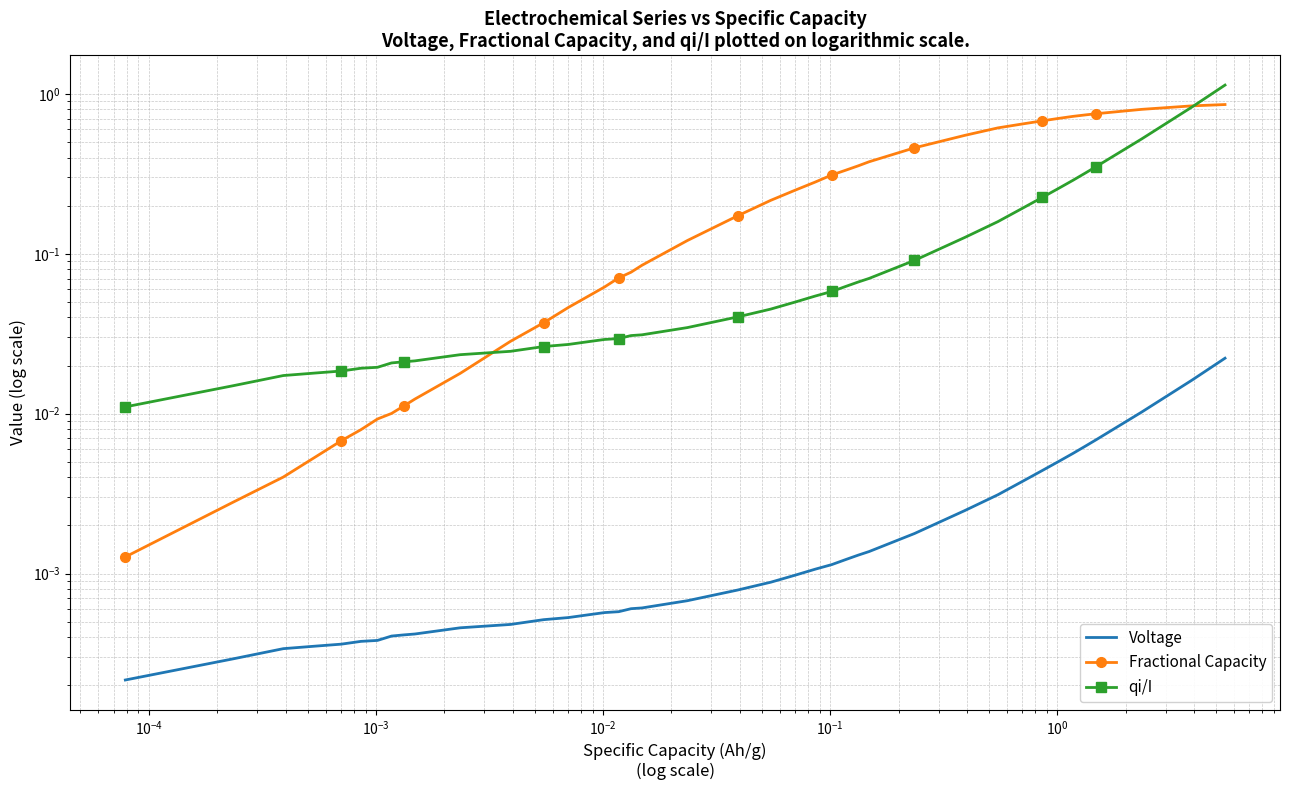

What are all the series names shown in the legend?

Voltage, Fractional Capacity, qi/I